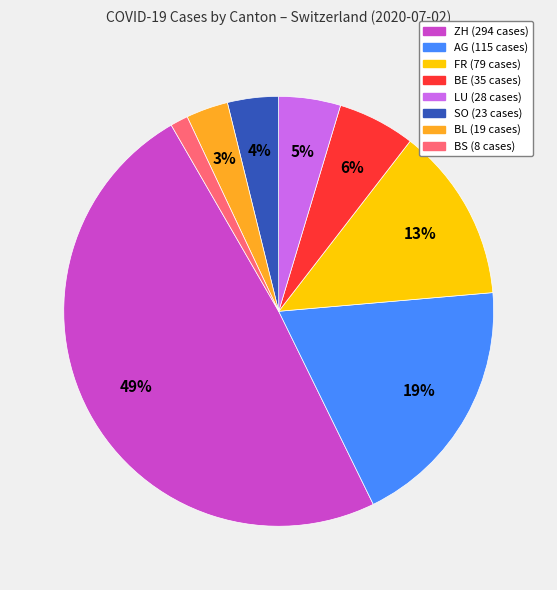

Is there a majority slice in this chart?

No